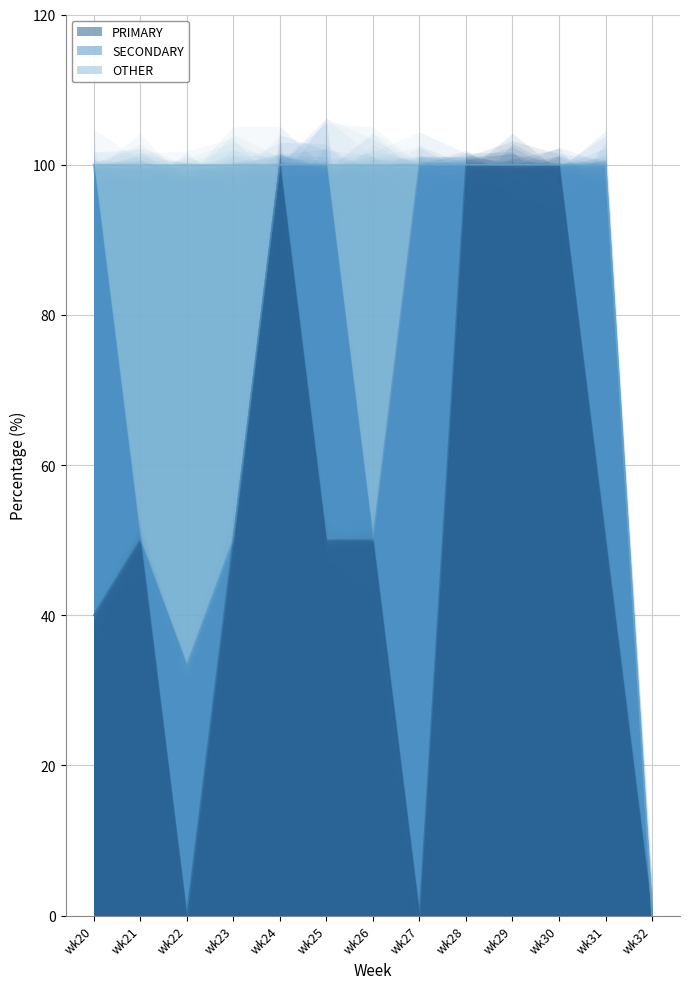

True or false: SECONDARY has more than 0 interior local peaks.

True